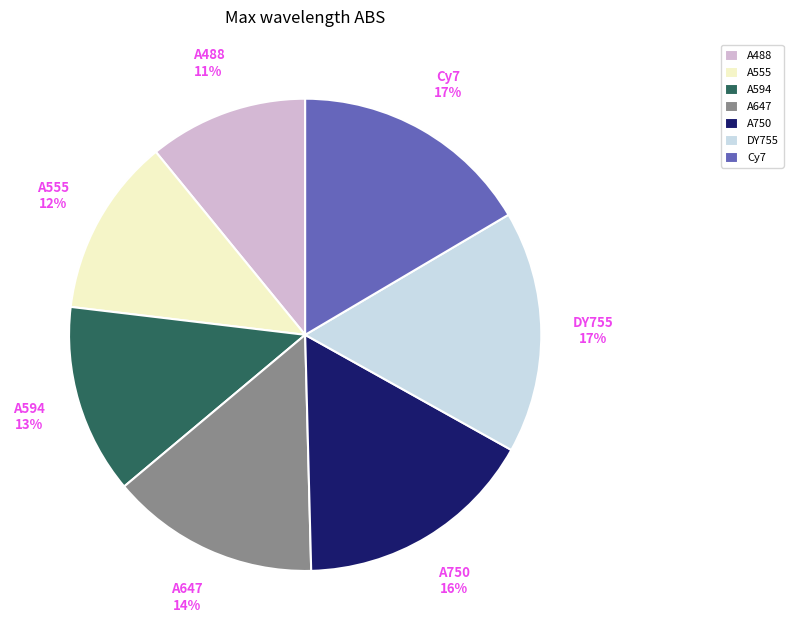

To the nearest percent, what is the difference between the largest and smallest slice percentages?

6%